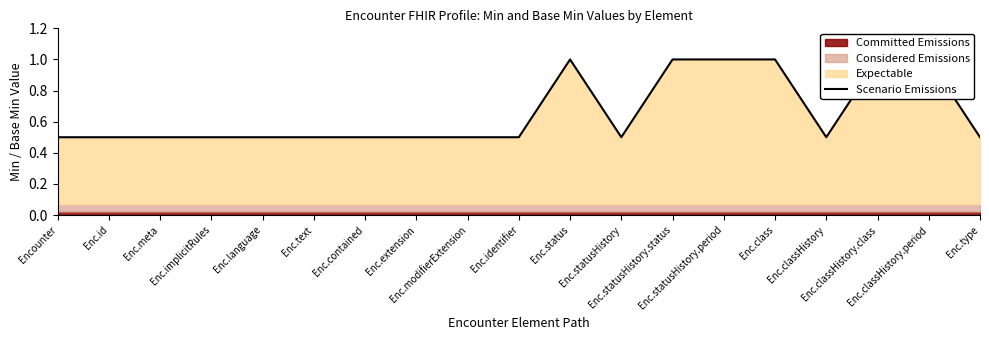

The chart shows a value of 0.5 at Enc.text. True or false?

True